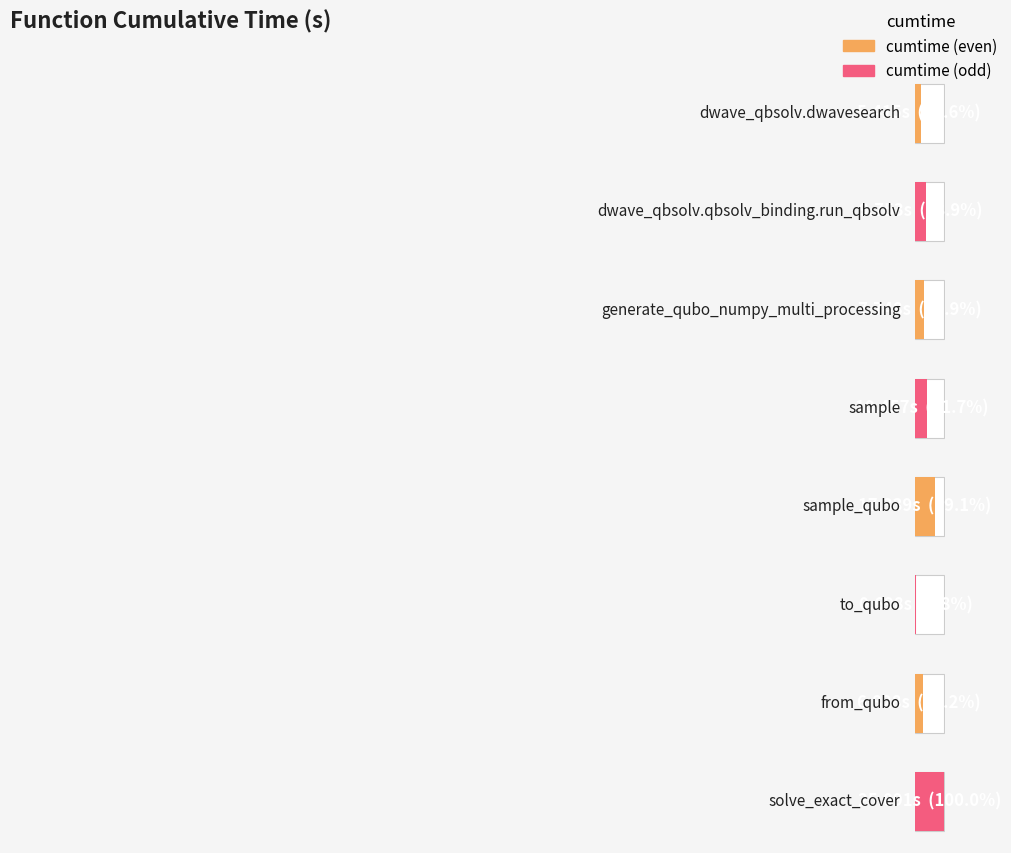

What is the label of the 5th bar from the left?

sample_qubo